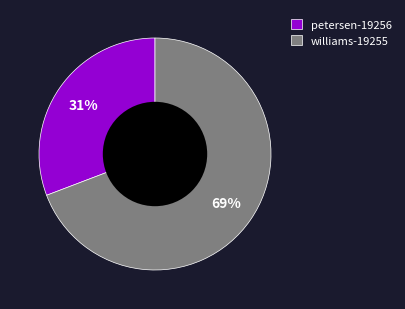

To the nearest percent, what is the average slice percentage?

50%